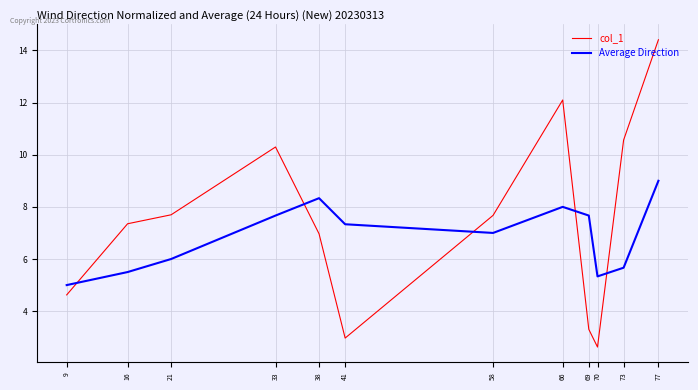

What is the total value across all series at 73?

16.2